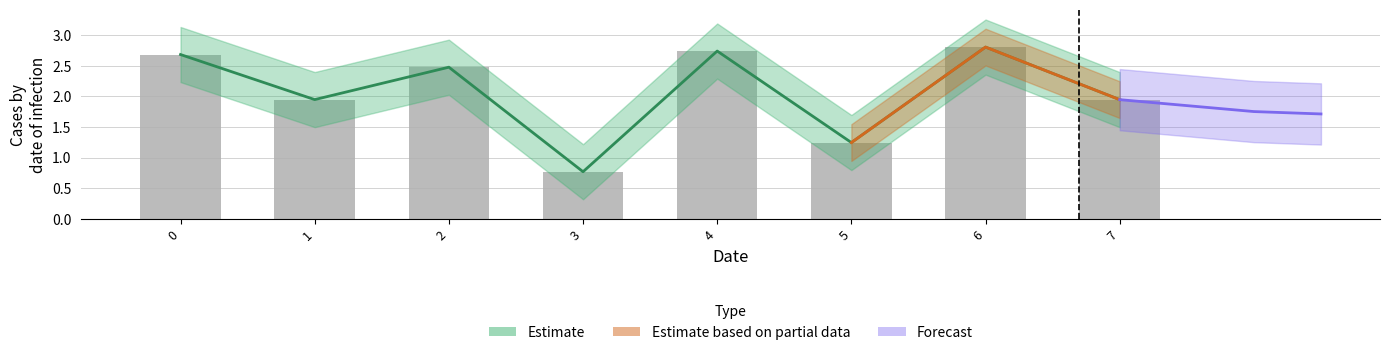

At which label is the value closest to 1?

3